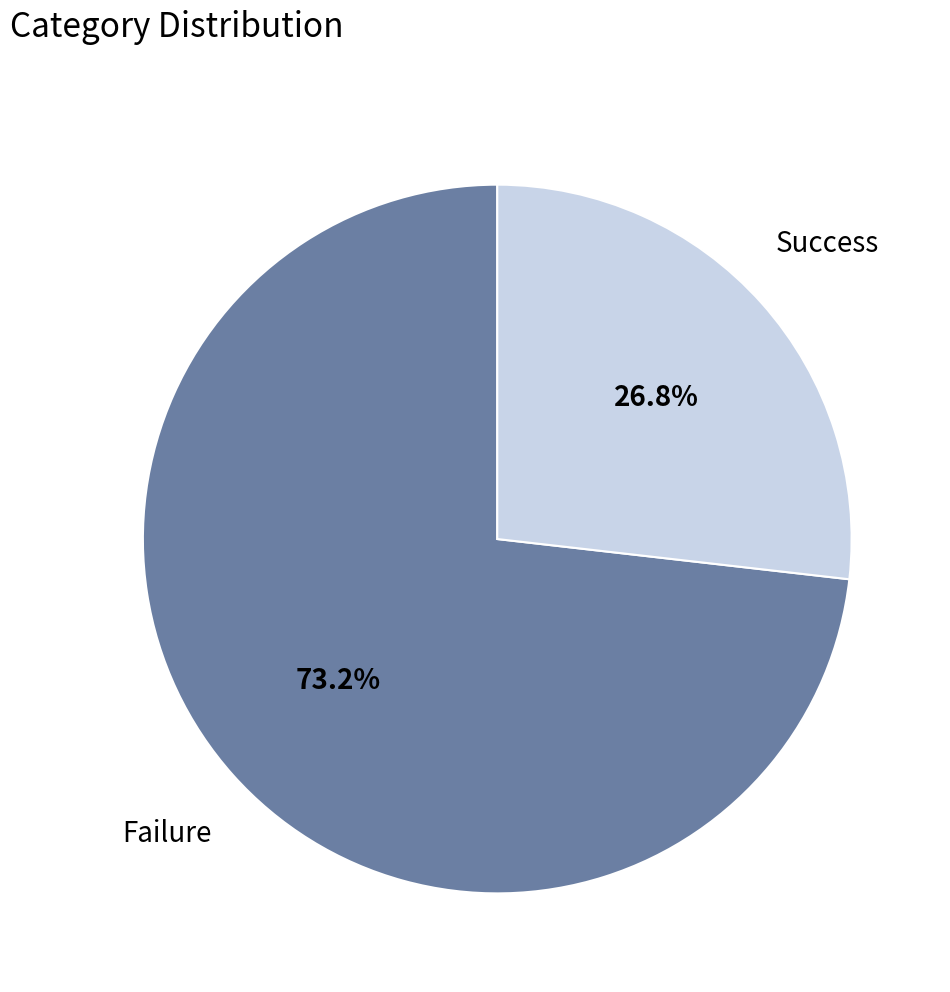

Which has a higher value, Success or Failure?

Failure